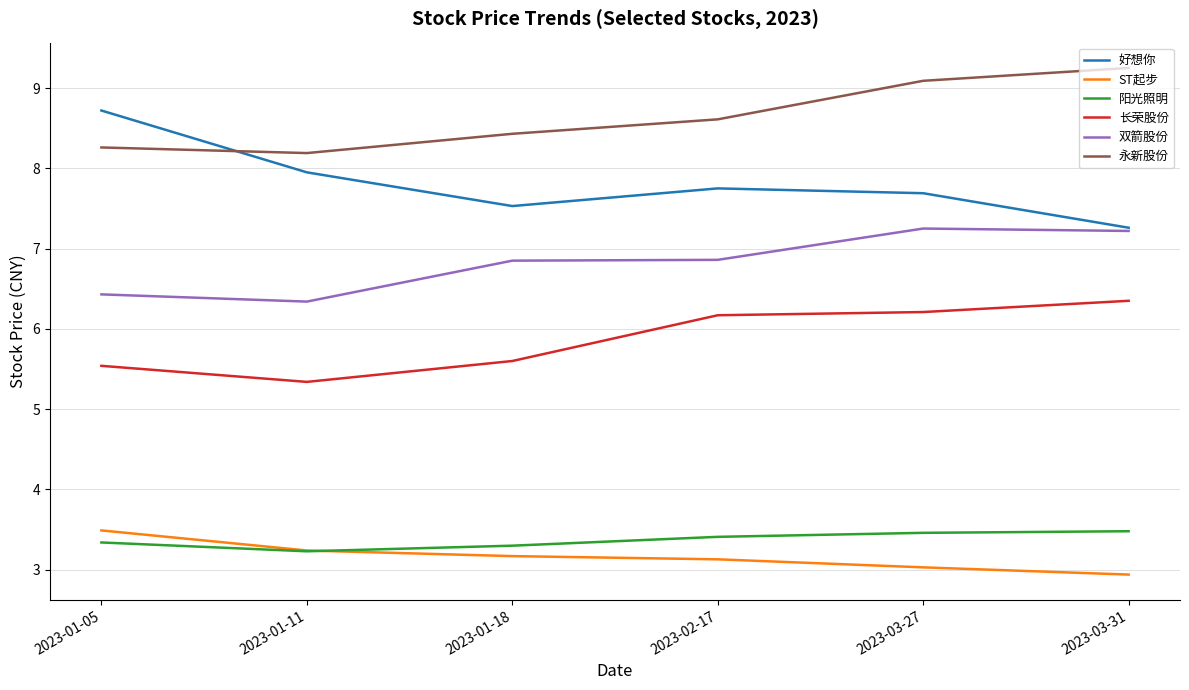

What is the sum of all 长荣股份 values?

35.2